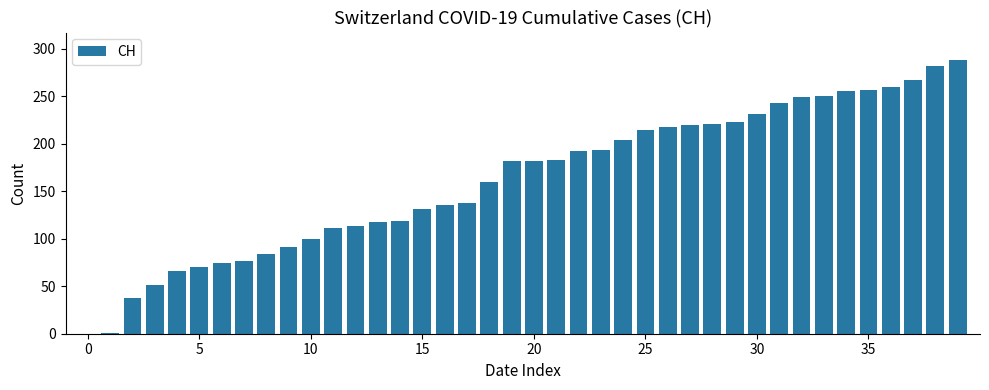

What is the greatest value displayed?

288